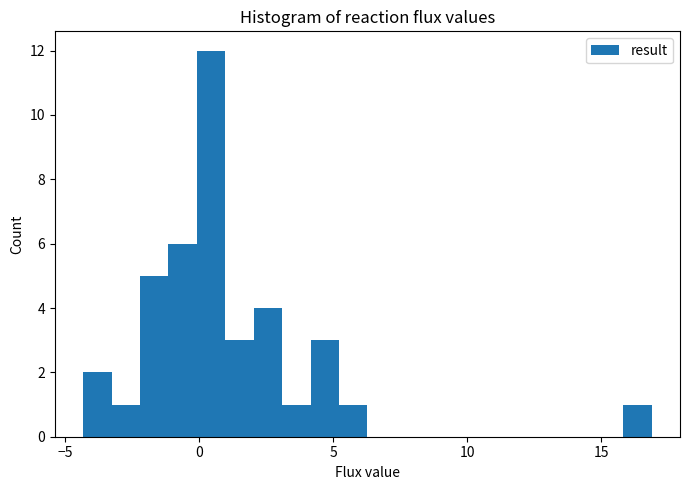

Around what value on the x-axis is the tallest bar? Give the approximate position of its centre, as read against the axis.

0.5